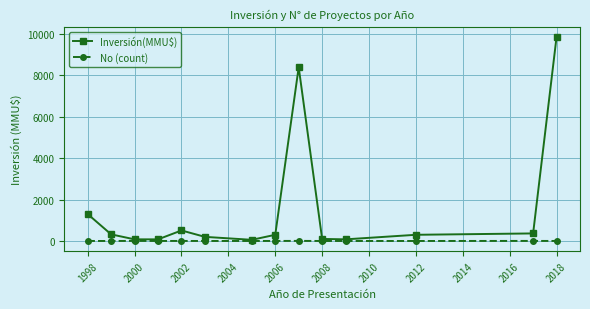

What is the greatest value displayed?

9863